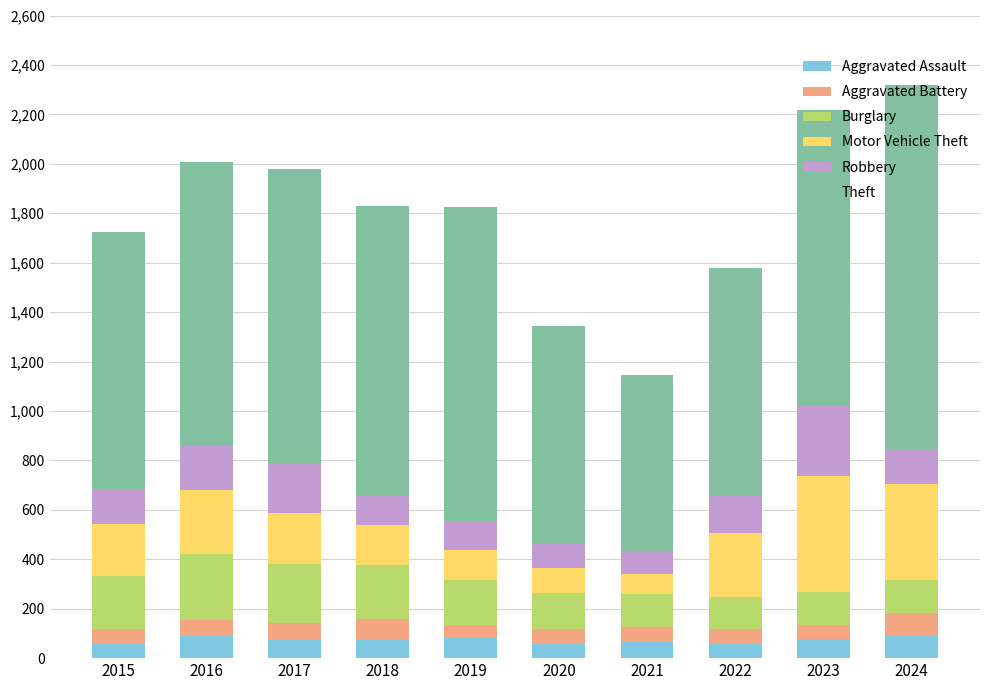

What is the highest value of the Aggravated Assault series?

88